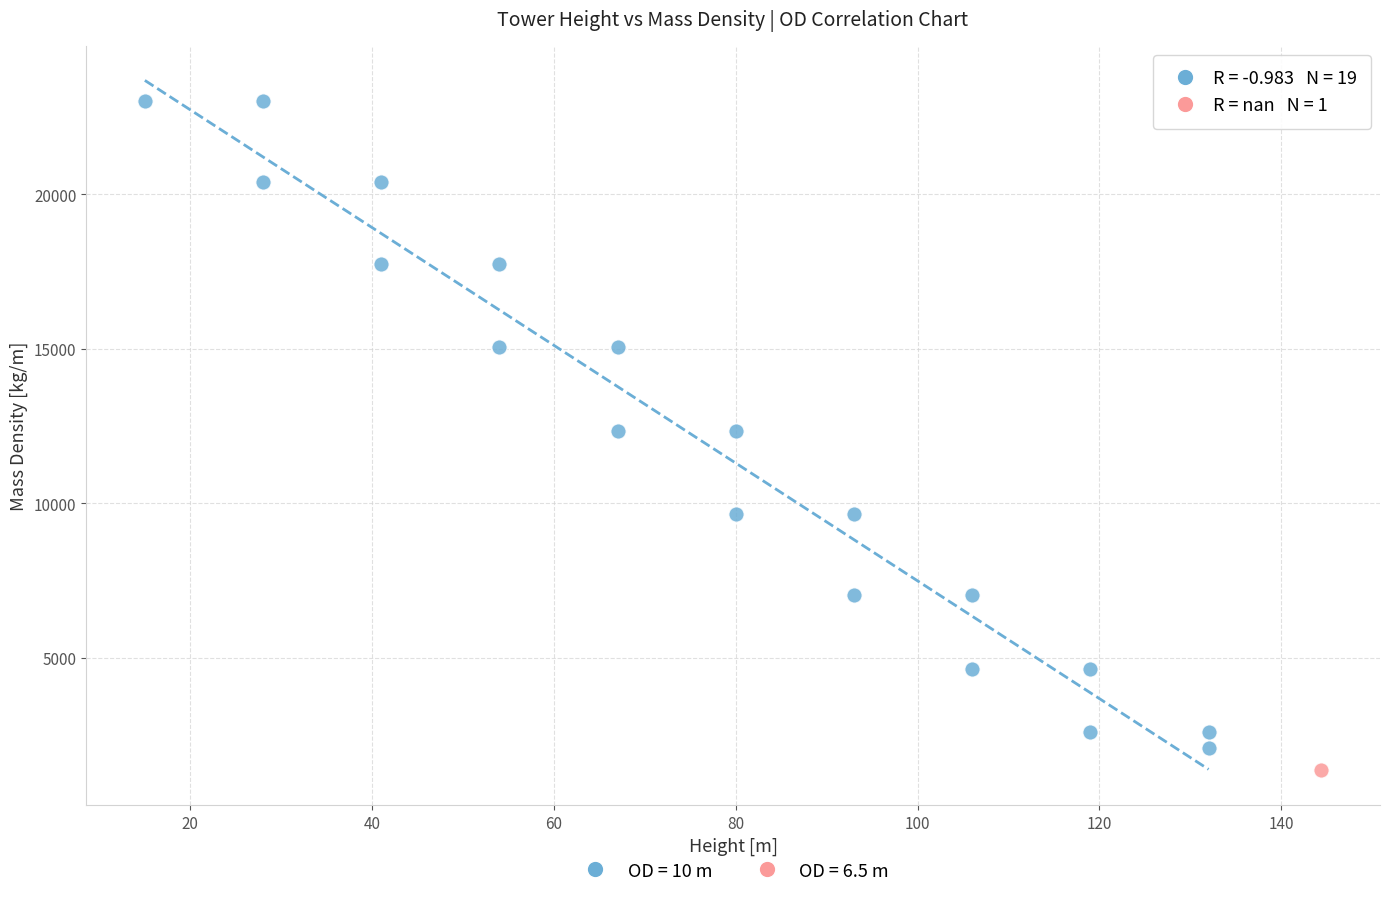

Which series contains the lowest Y value?

OD = 6.5 m